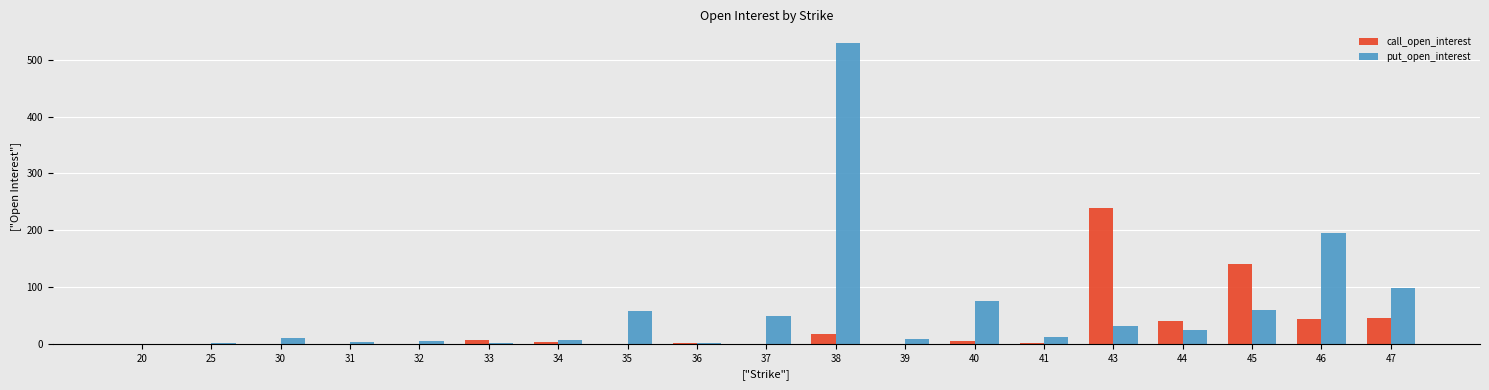

Which series changed the most between 38 and 40?

put_open_interest